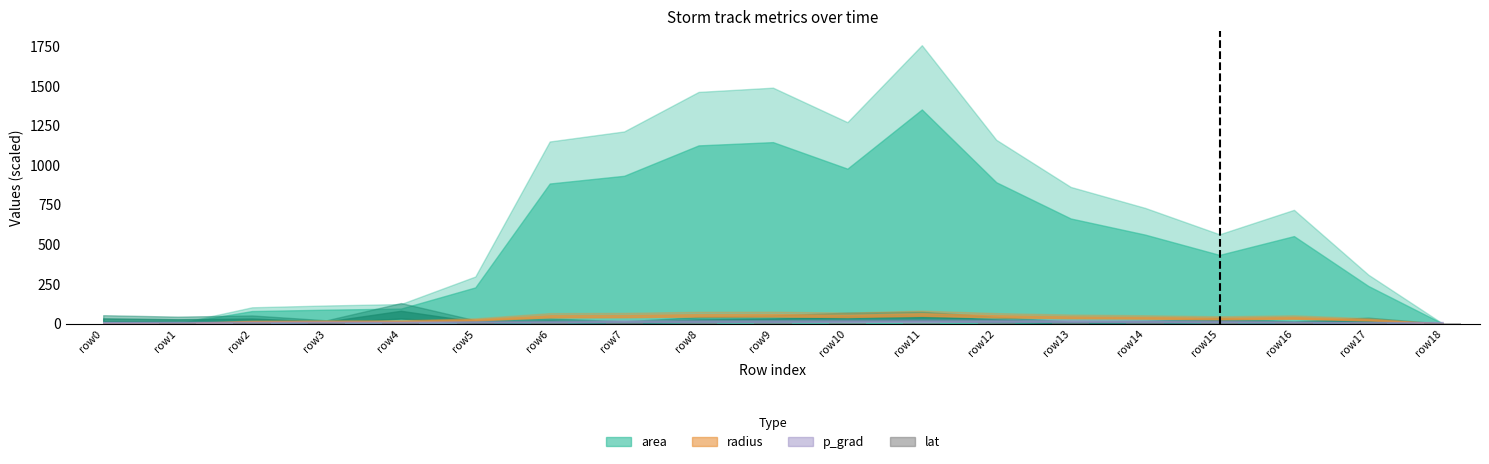

How many series are shown in this chart?

1